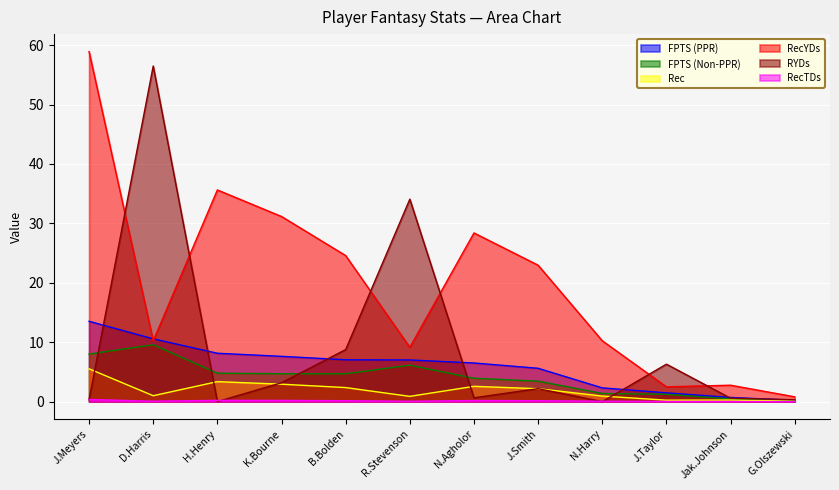

True or false: FPTS (Non-PPR) and RecTDs intersect in this chart.

False